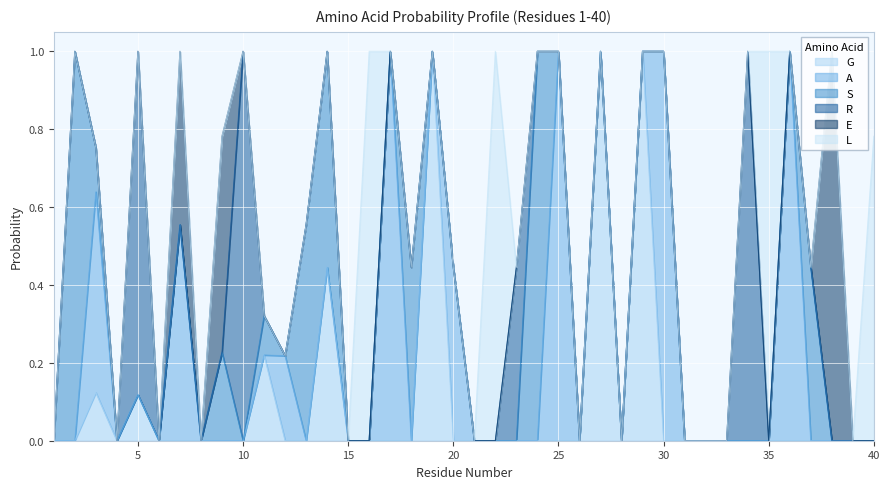

How many times do A and S cross each other?

6